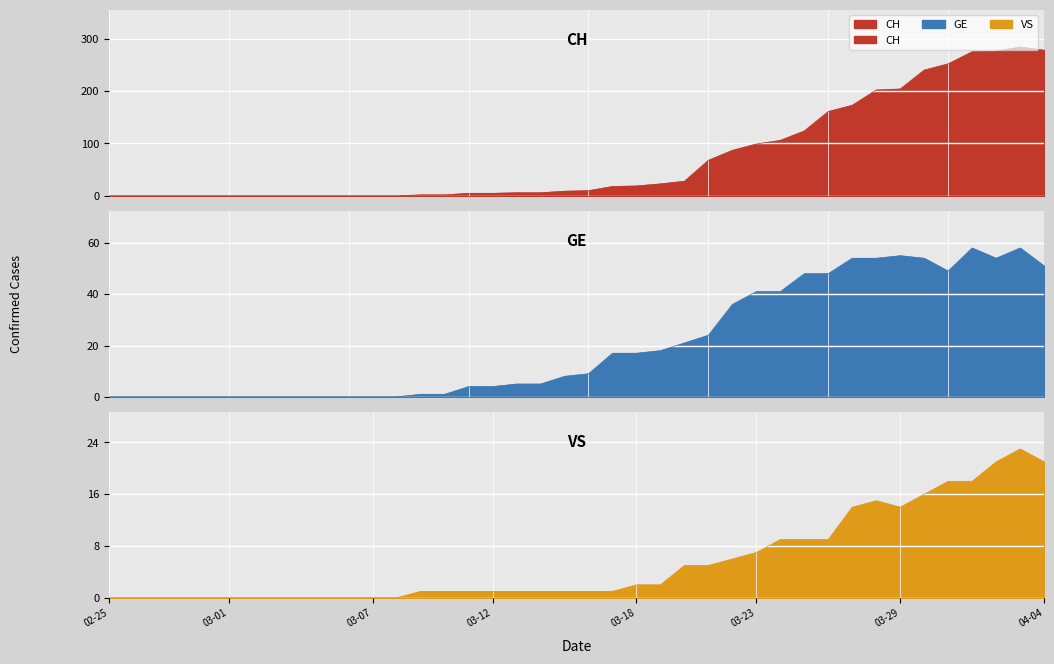

Is it true that GE equals 91 at 2020-03-30?

False